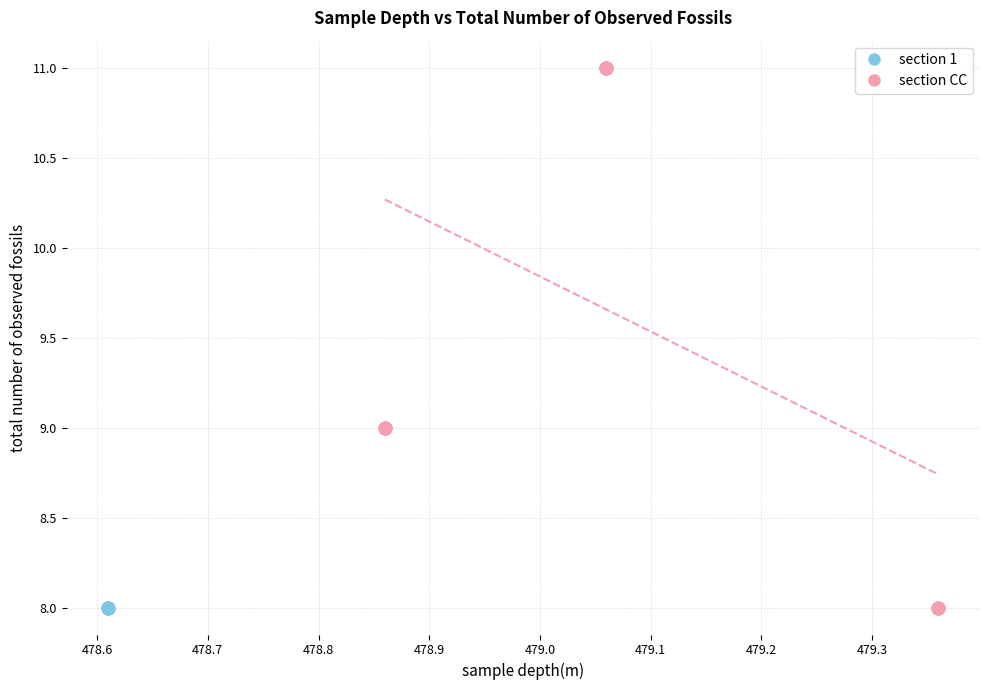

Which series reaches the maximum Y coordinate?

section CC